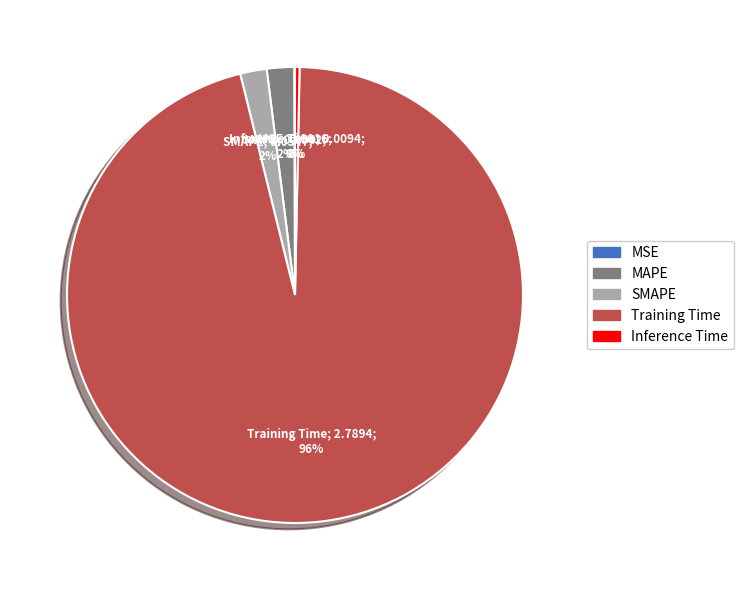

True or false: SMAPE accounts for 2% of the total.

True